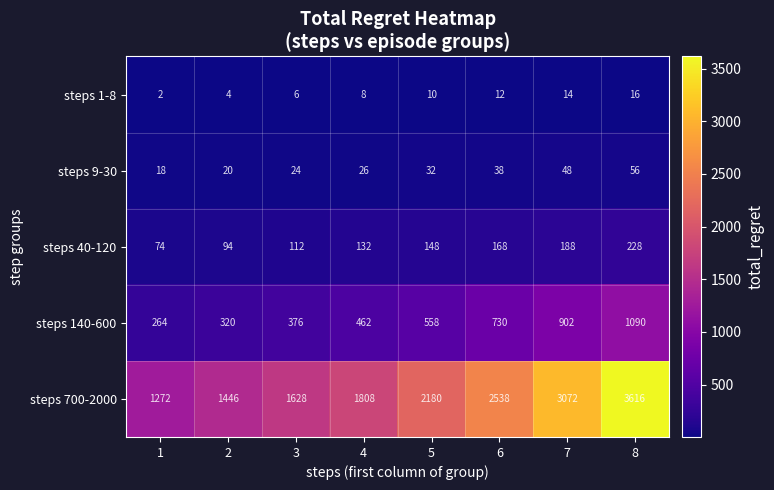

The value of steps 9-30 at 5 is 55. True or false?

False